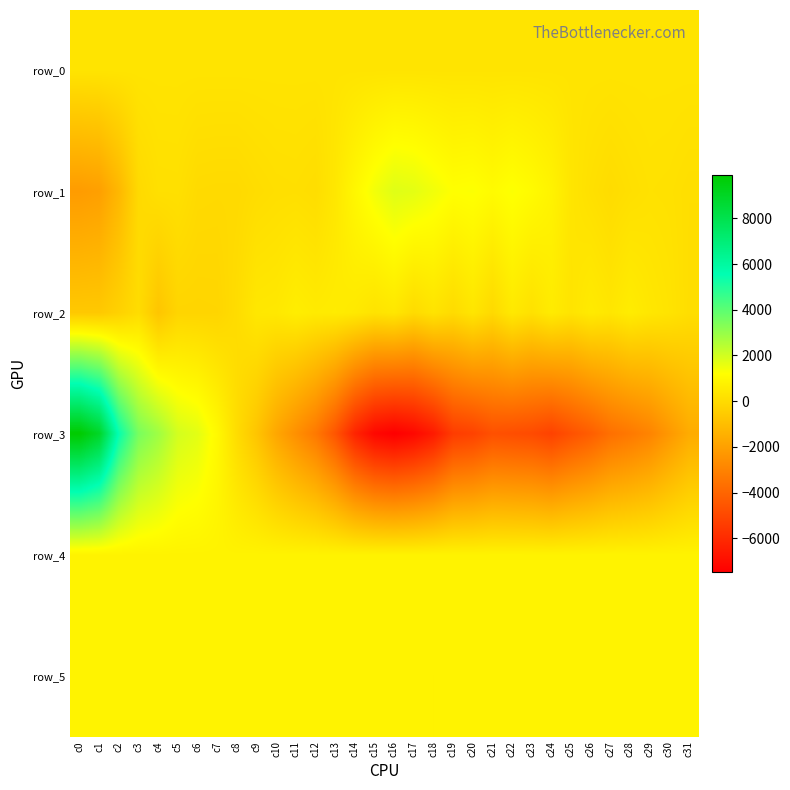

Between c23 and c27, which series saw the biggest shift?

row_3